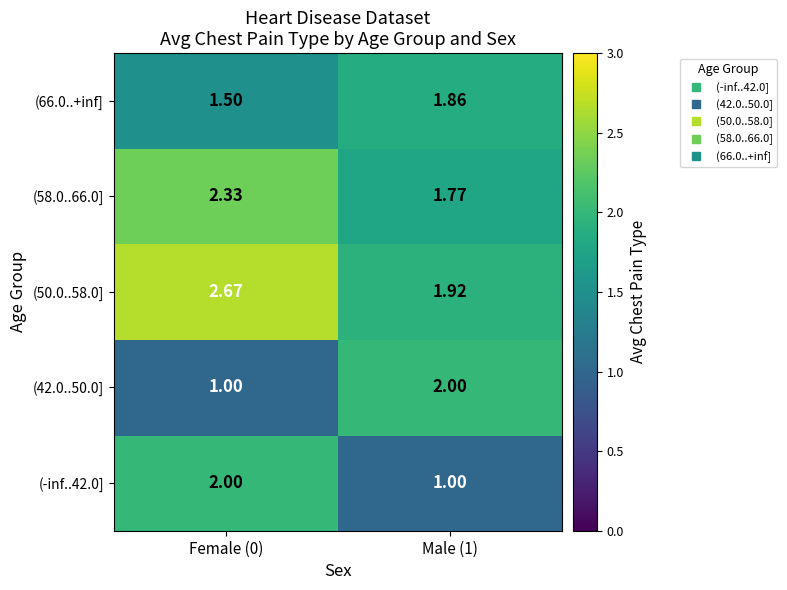

Is the value of (66.0..+inf] at Female (0) greater than the value of (50.0..58.0] at Female (0)?

No